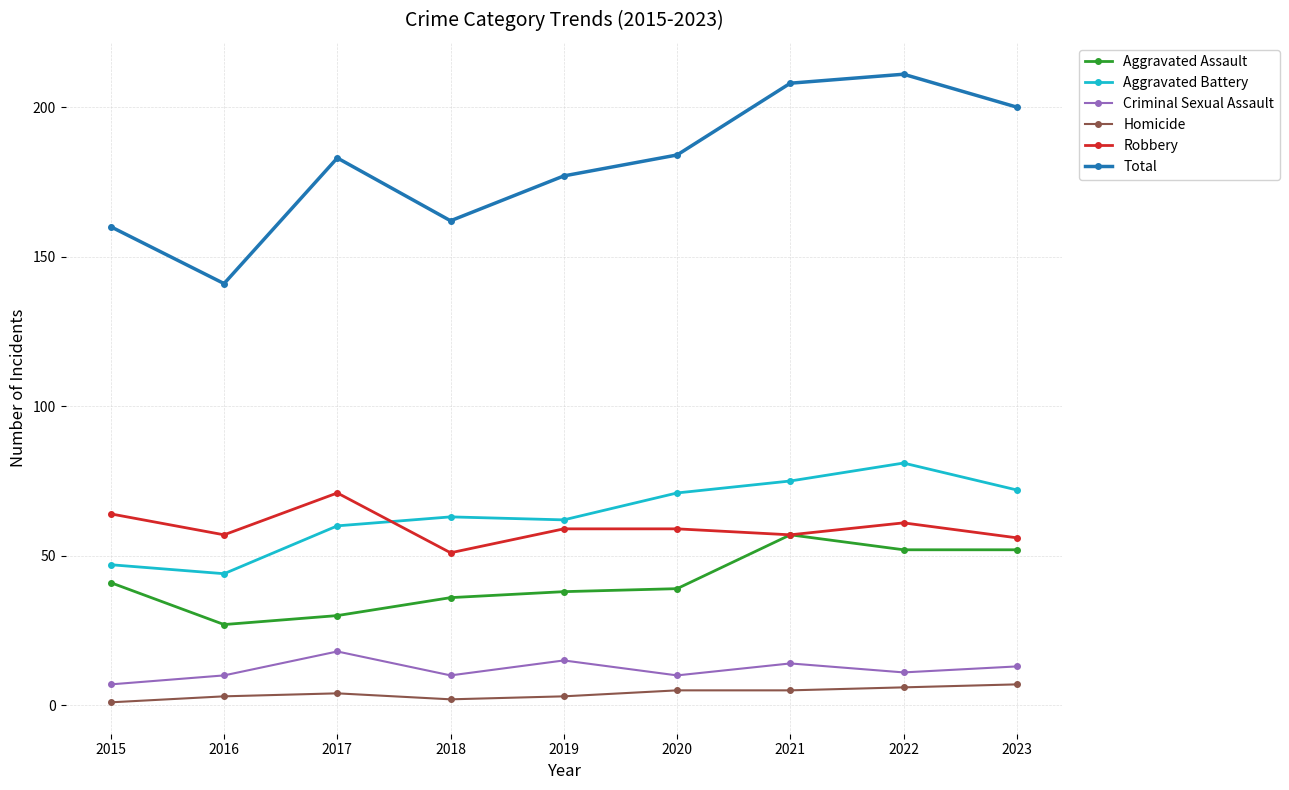

Which series has the widest spread of values?

Total